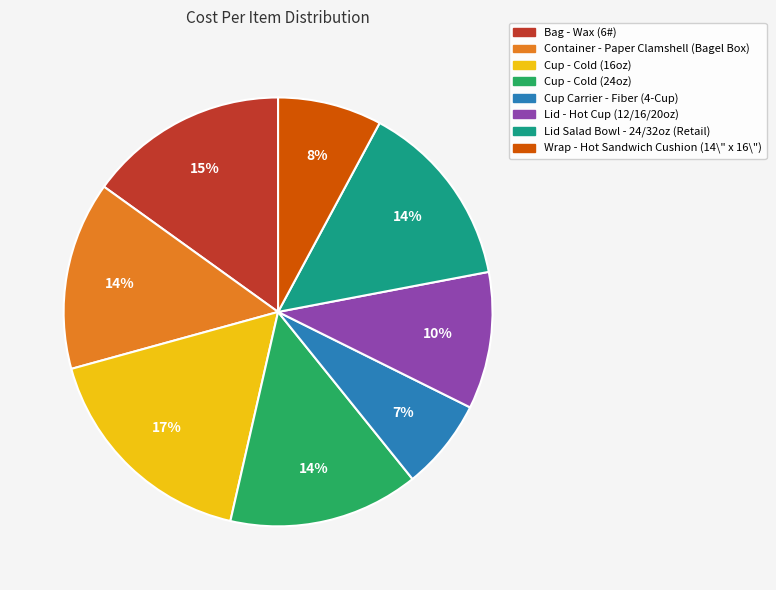

Is there a majority slice in this chart?

No